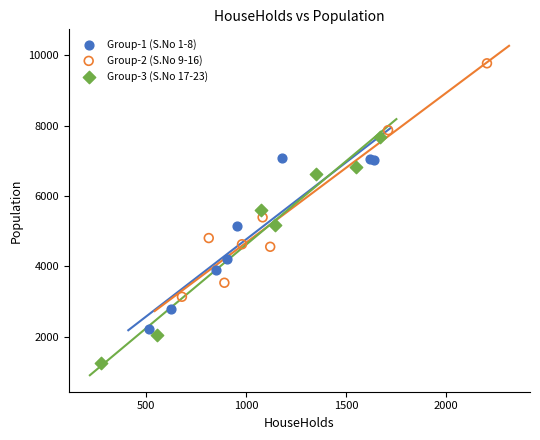

Which series reaches the maximum Y coordinate?

Group-2 (S.No 9-16)